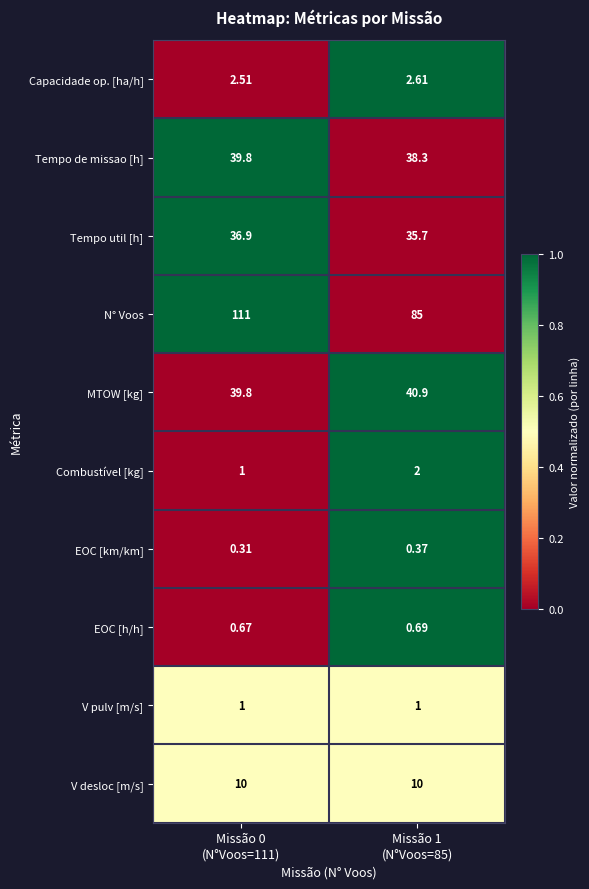

Which series has the widest spread of values?

N° Voos